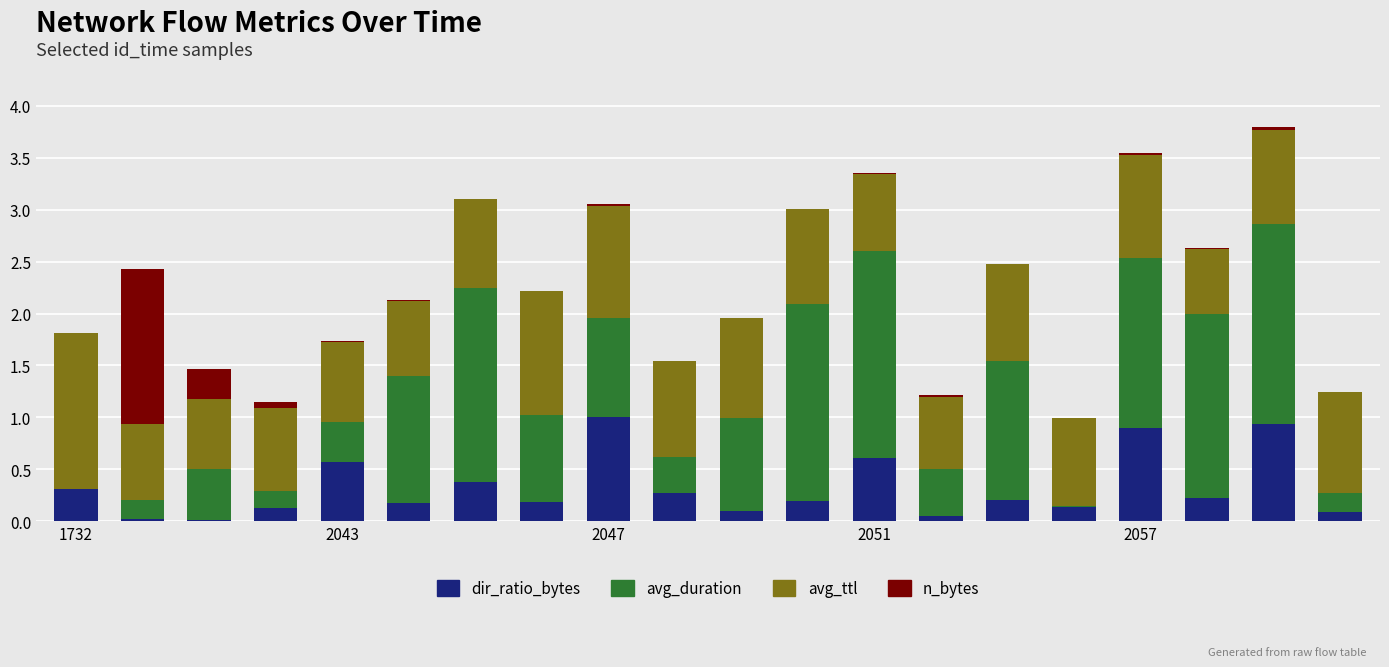

Are the bars horizontal?

No